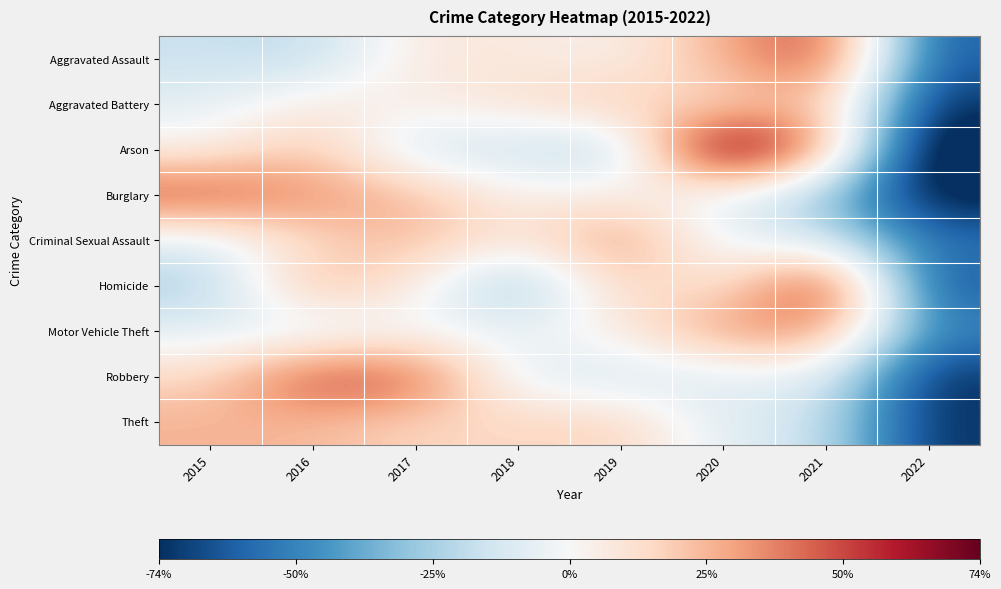

Reading left to right, transcribe all the data shown in this chart.

Aggravated Assault: 2015=-16.4	2016=-19.5	2017=8.2	2018=7.6	2019=2.9	2020=26.5	2021=52.6	2022=-61.9
Aggravated Battery: 2015=-7.5	2016=8.3	2017=4.2	2018=11.7	2019=20.7	2020=10.6	2021=26.0	2022=-74.0
Arson: 2015=3.5	2016=22.4	2017=-15.3	2018=-15.3	2019=-24.7	2020=88.2	2021=31.8	2022=-90.6
Burglary: 2015=49.4	2016=33.8	2017=24.3	2018=3.8	2019=6.8	2020=-6.9	2021=-29.3	2022=-81.8
Criminal Sexual Assault: 2015=-9.3	2016=14.7	2017=25.3	2018=6.7	2019=36.0	2020=-6.7	2021=-12.0	2022=-54.7
Homicide: 2015=-24.9	2016=28.2	2017=6.1	2018=-33.7	2019=19.3	2020=6.1	2021=63.5	2022=-64.6
Motor Vehicle Theft: 2015=-7.1	2016=-11.2	2017=-1.0	2018=-5.5	2019=5.9	2020=33.6	2021=34.0	2022=-48.7
Robbery: 2015=14.6	2016=52.0	2017=47.0	2018=-8.6	2019=-13.6	2020=-10.1	2021=-6.3	2022=-74.9
Theft: 2015=26.1	2016=23.8	2017=15.5	2018=15.5	2019=17.7	2020=-9.7	2021=-15.1	2022=-73.9